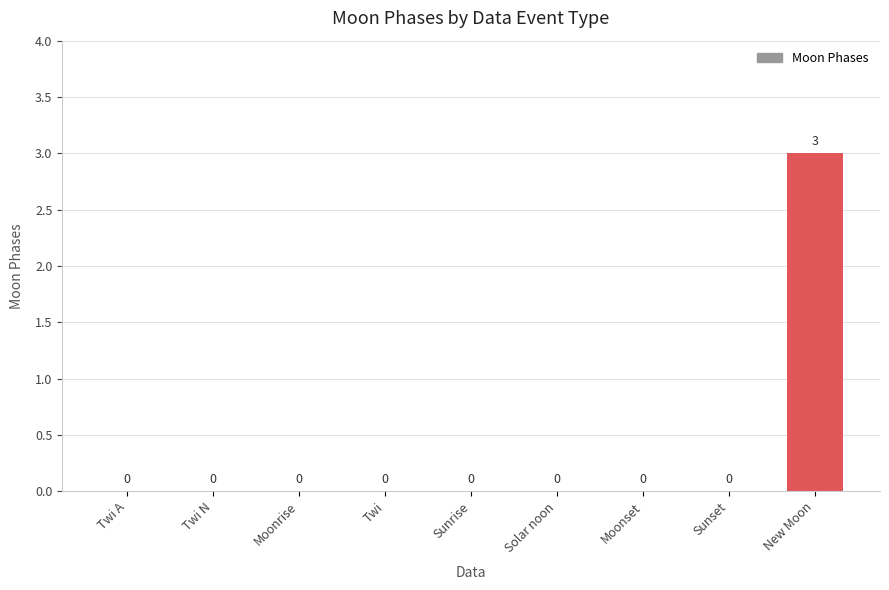

True or false: the data shows 3 at New Moon.

True